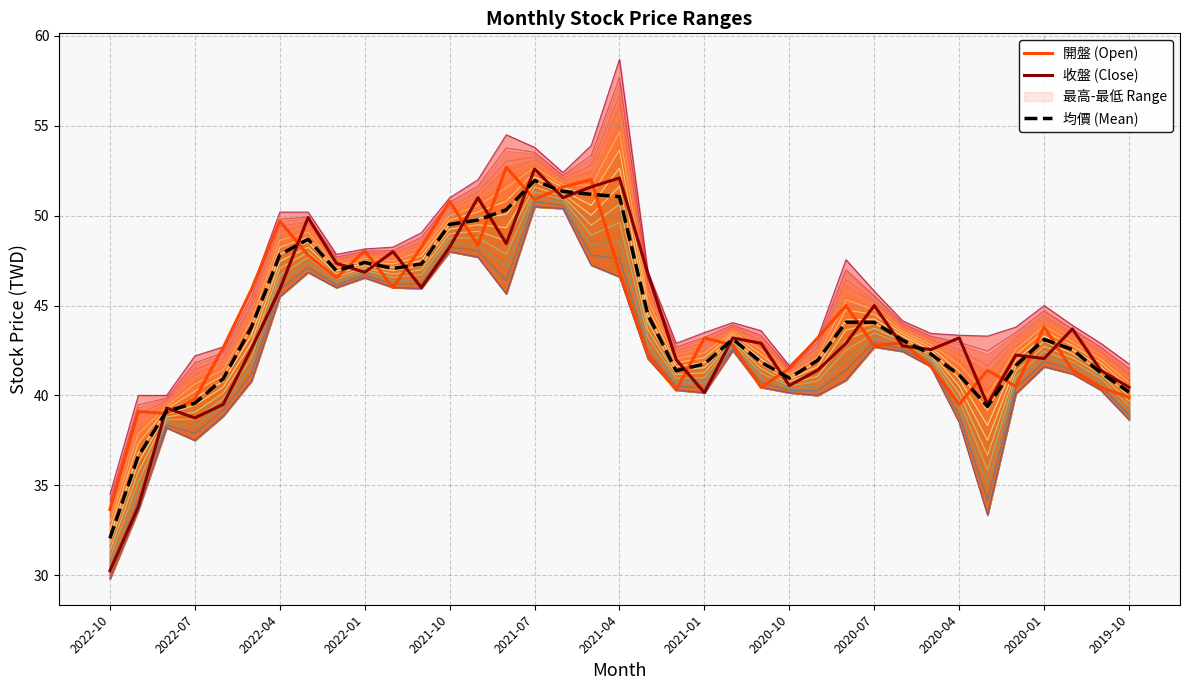

The value of 均價 (Mean) at 2021-07 is 10.4. True or false?

False